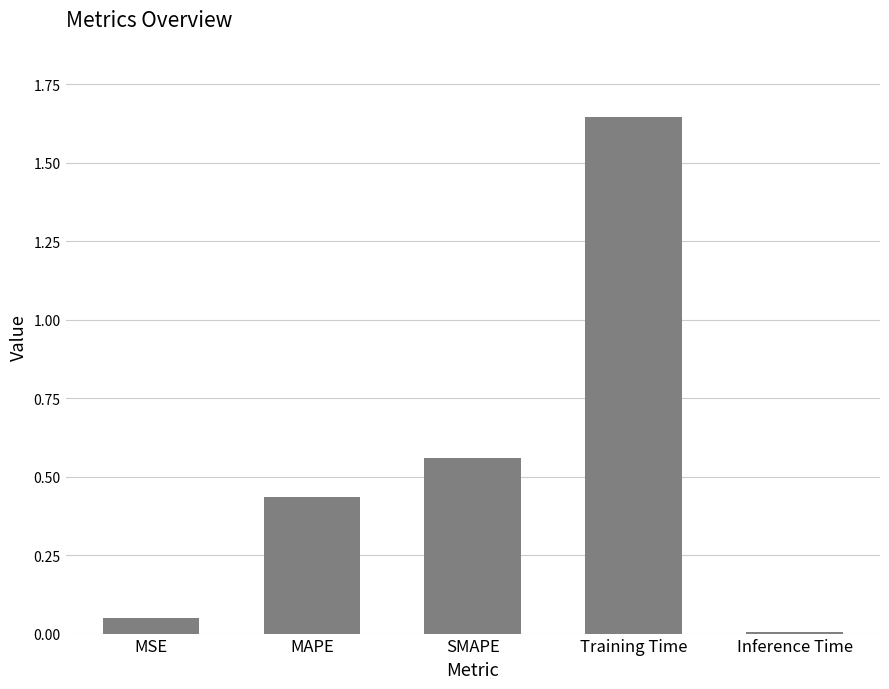

What position from the left is Training Time?

4